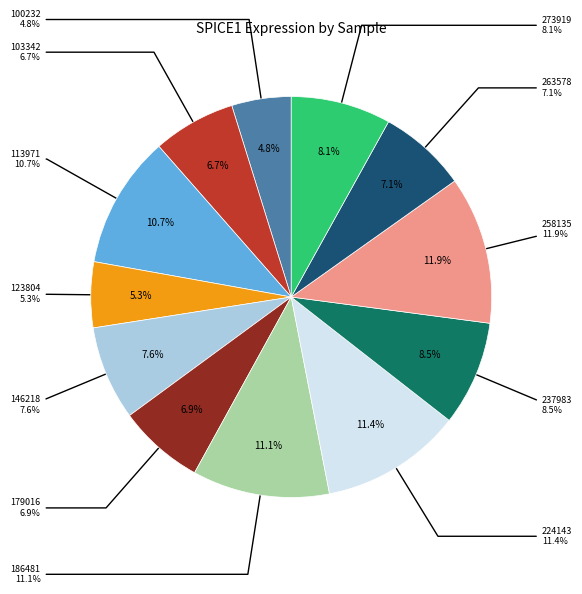

The 123804 slice represents 19% of the pie. True or false?

False